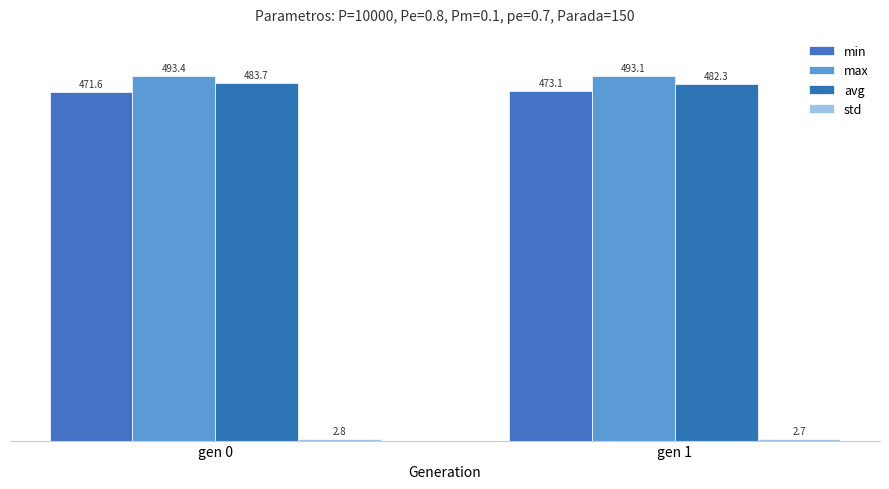

What is the total value across all series at gen 0?

1451.6